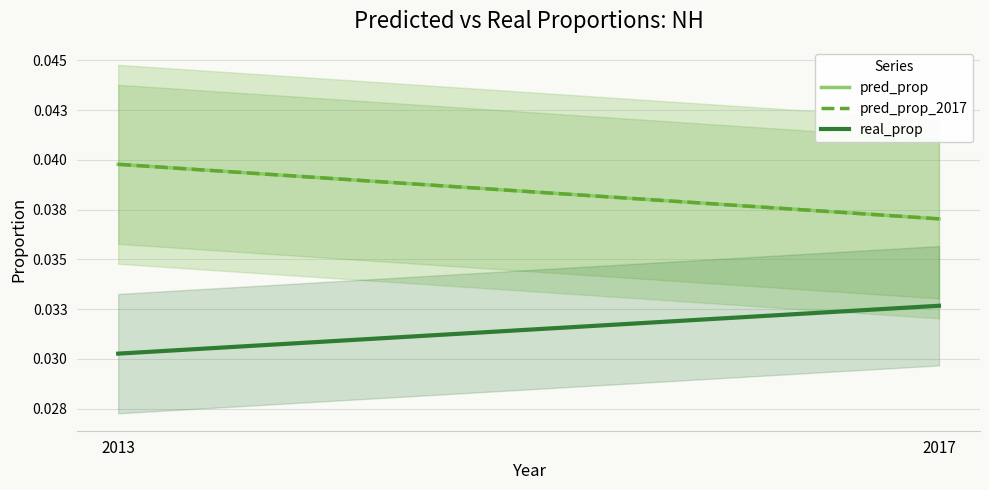

At how many categories does at least one series exceed 0?

2